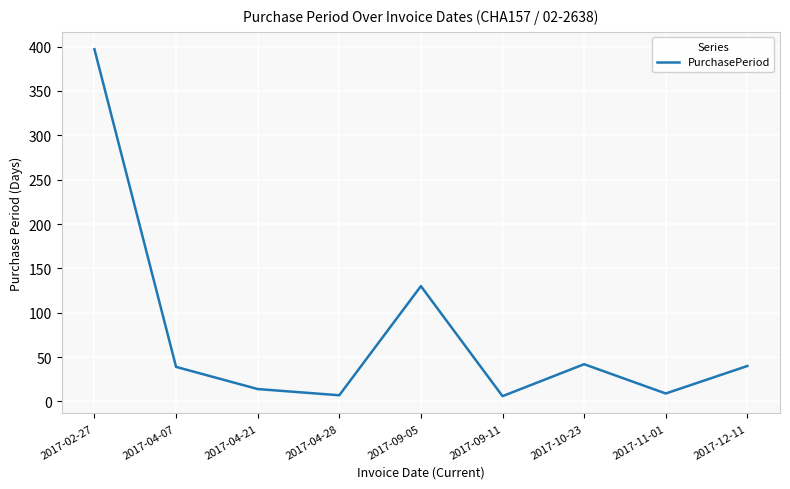

How many interior local valleys (lower than both neighbors) does the data have?

3